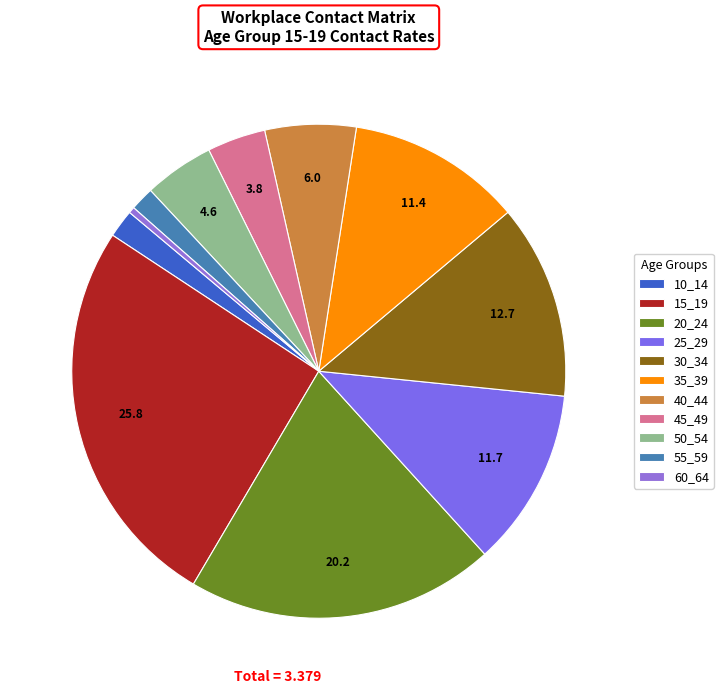

How many segments does this pie chart have?

11